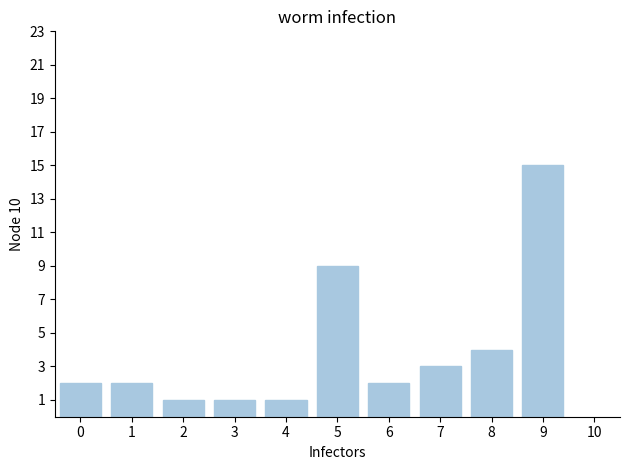

Reading left to right, transcribe all the data shown in this chart.

2	2	1	1	1	9	2	3	4	15